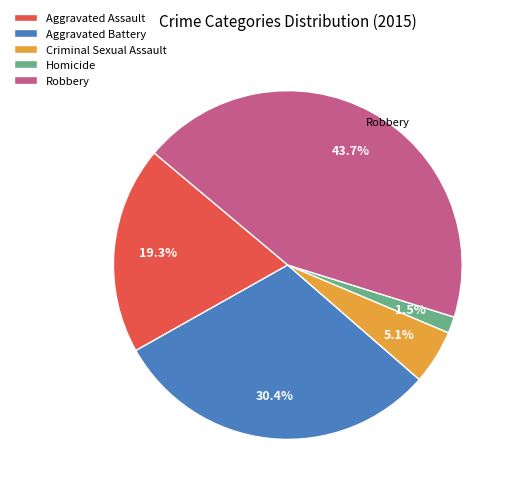

Rank the categories by value from highest to lowest.

Robbery, Aggravated Battery, Aggravated Assault, Criminal Sexual Assault, Homicide